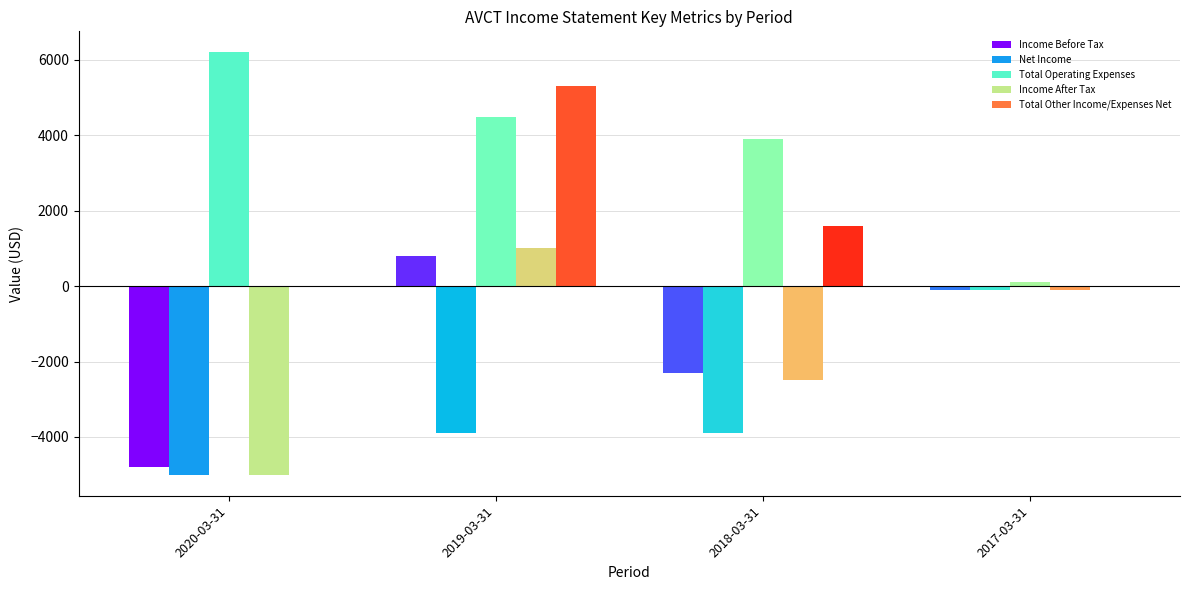

At which label does Total Operating Expenses first exceed 4500?

2020-03-31